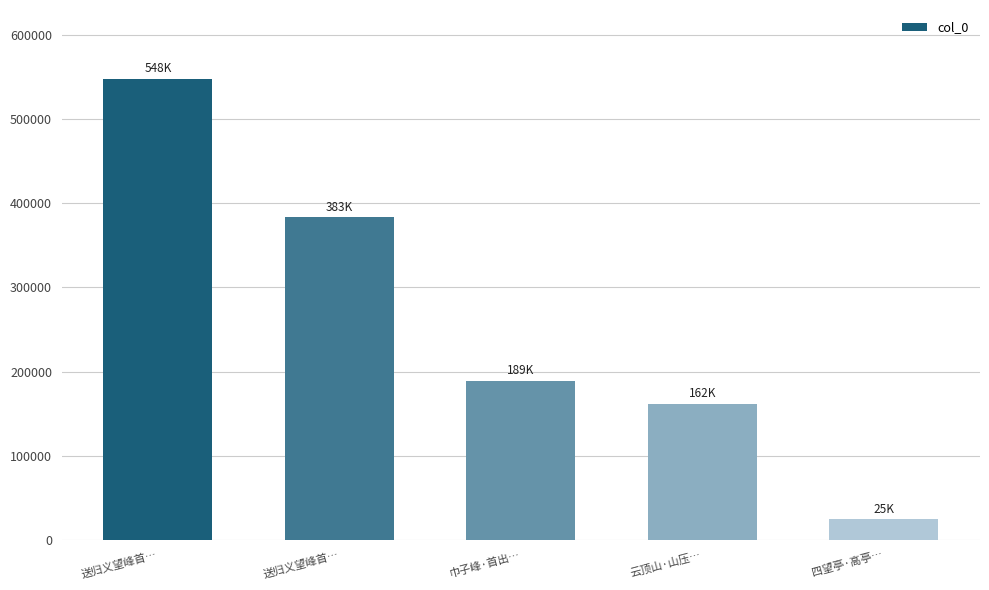

How many bars are there in total?

5